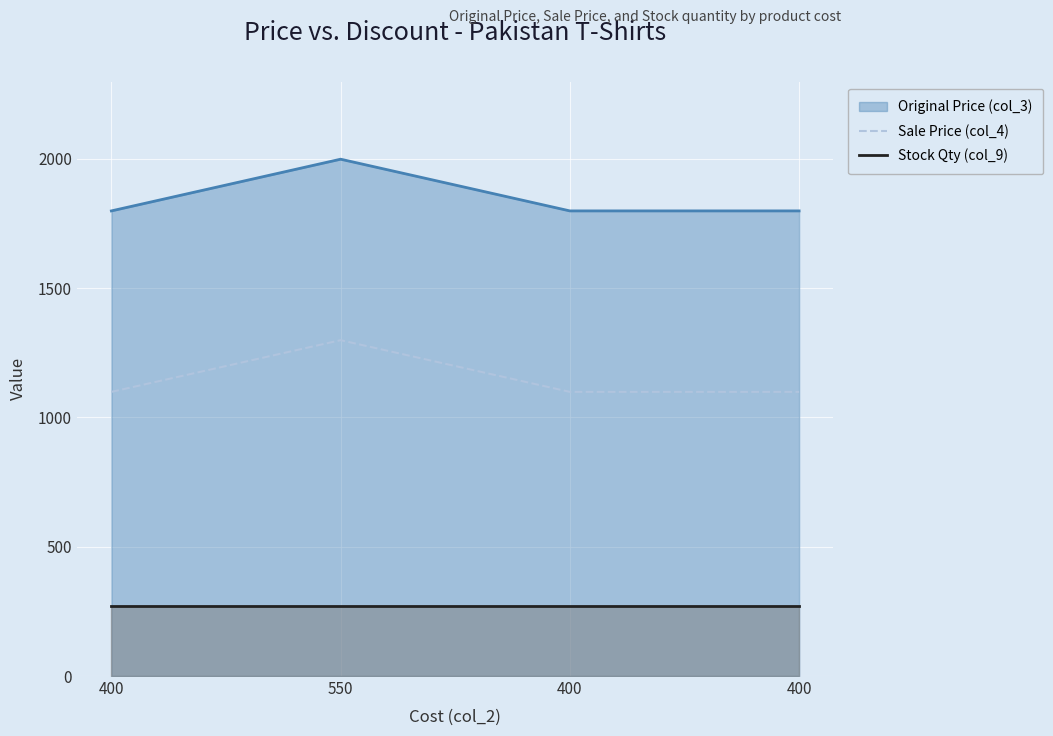

Which category has the highest value in the Sale Price (col_4) series?

550